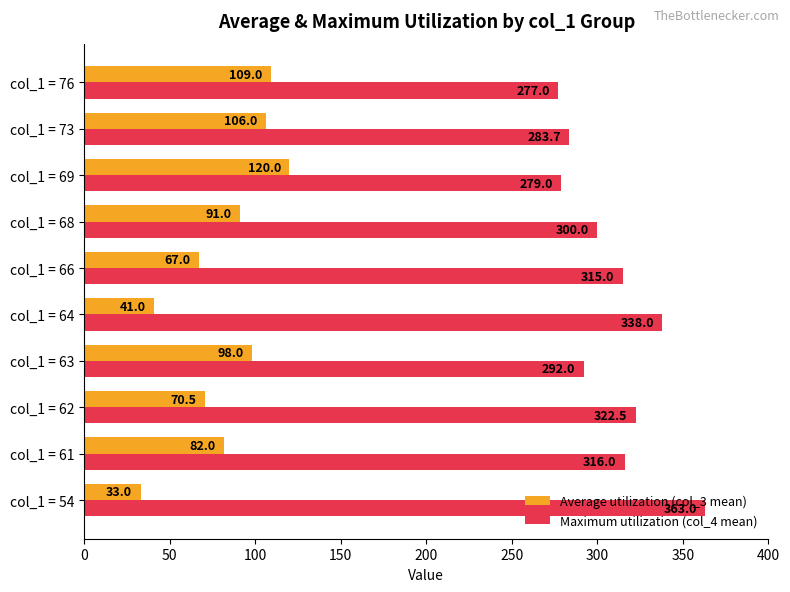

What is the difference between the second highest and second lowest values in the Maximum utilization (col_4 mean) series?

59.0